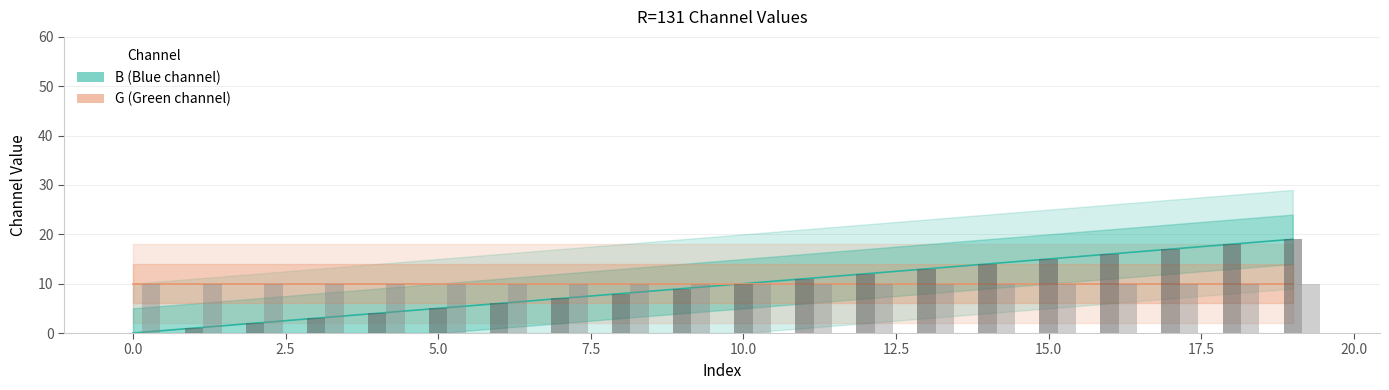

Reading right to left, what are all the values shown in this chart?

B (Blue channel): 19	18	17	16	15	14	13	12	11	10	9	8	7	6	5	4	3	2	1	0
G (Green channel): 10	10	10	10	10	10	10	10	10	10	10	10	10	10	10	10	10	10	10	10